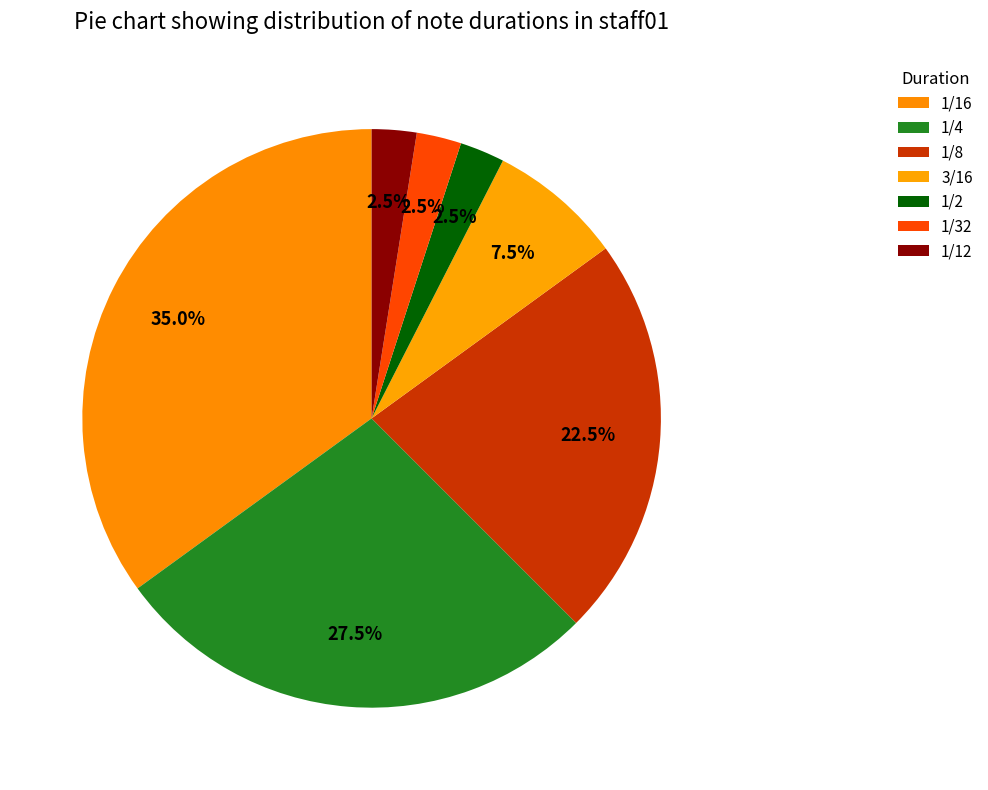

How many segments does this pie chart have?

7